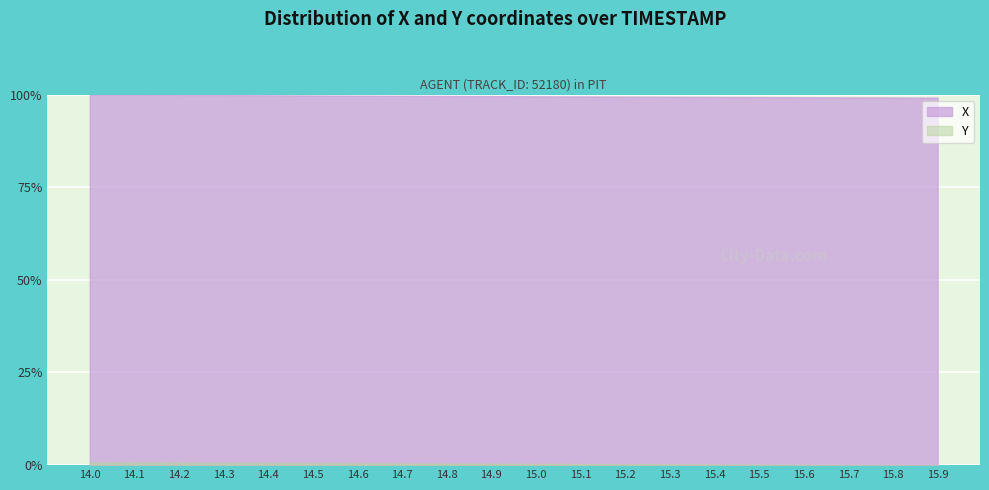

What is the value of the Y point at the 8th from the left?

0.5